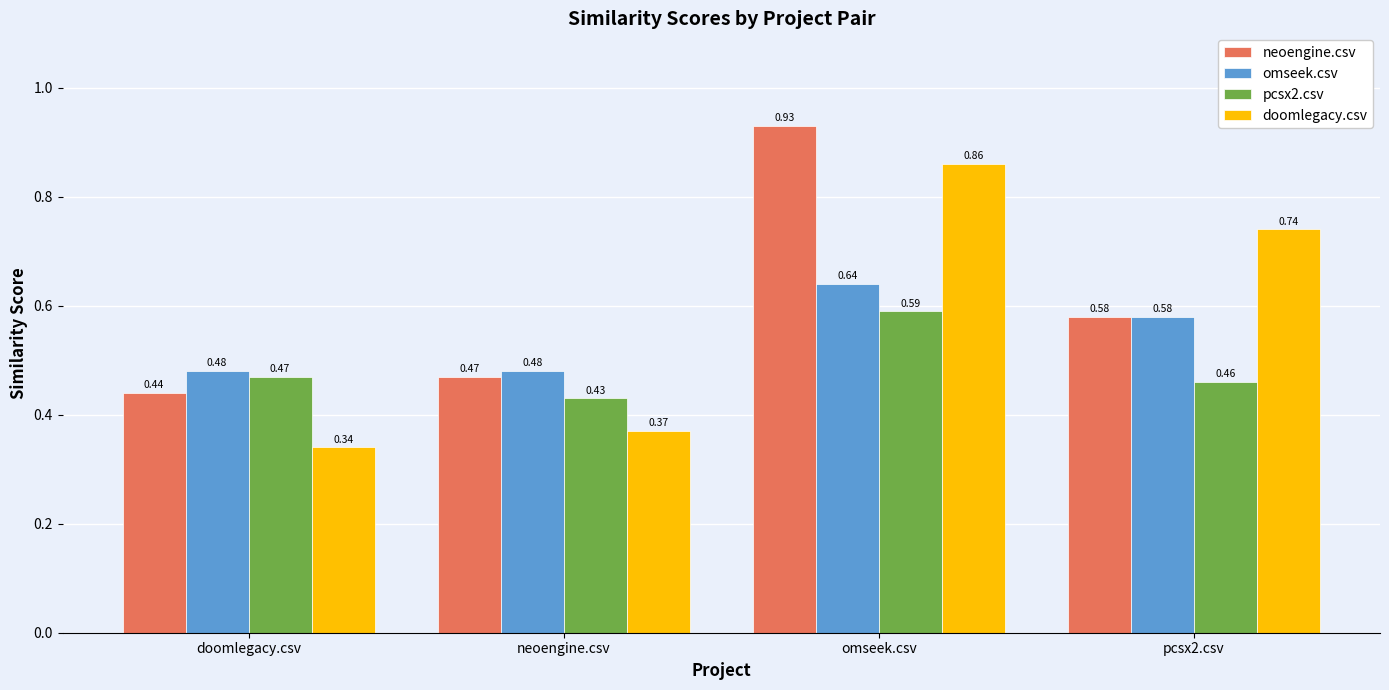

At which label is pcsx2.csv closest to 0?

neoengine.csv